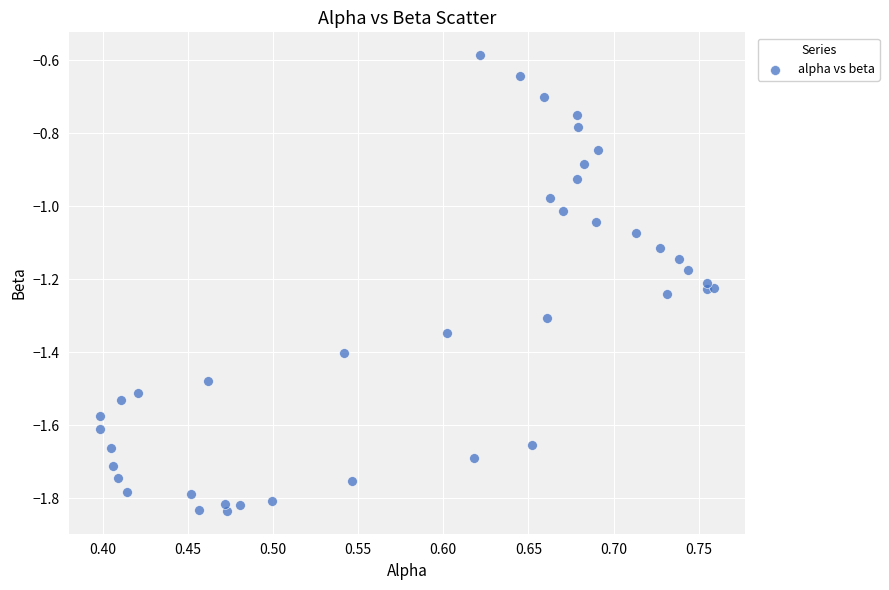

What is the range of Y values (max minus min)?

1.2